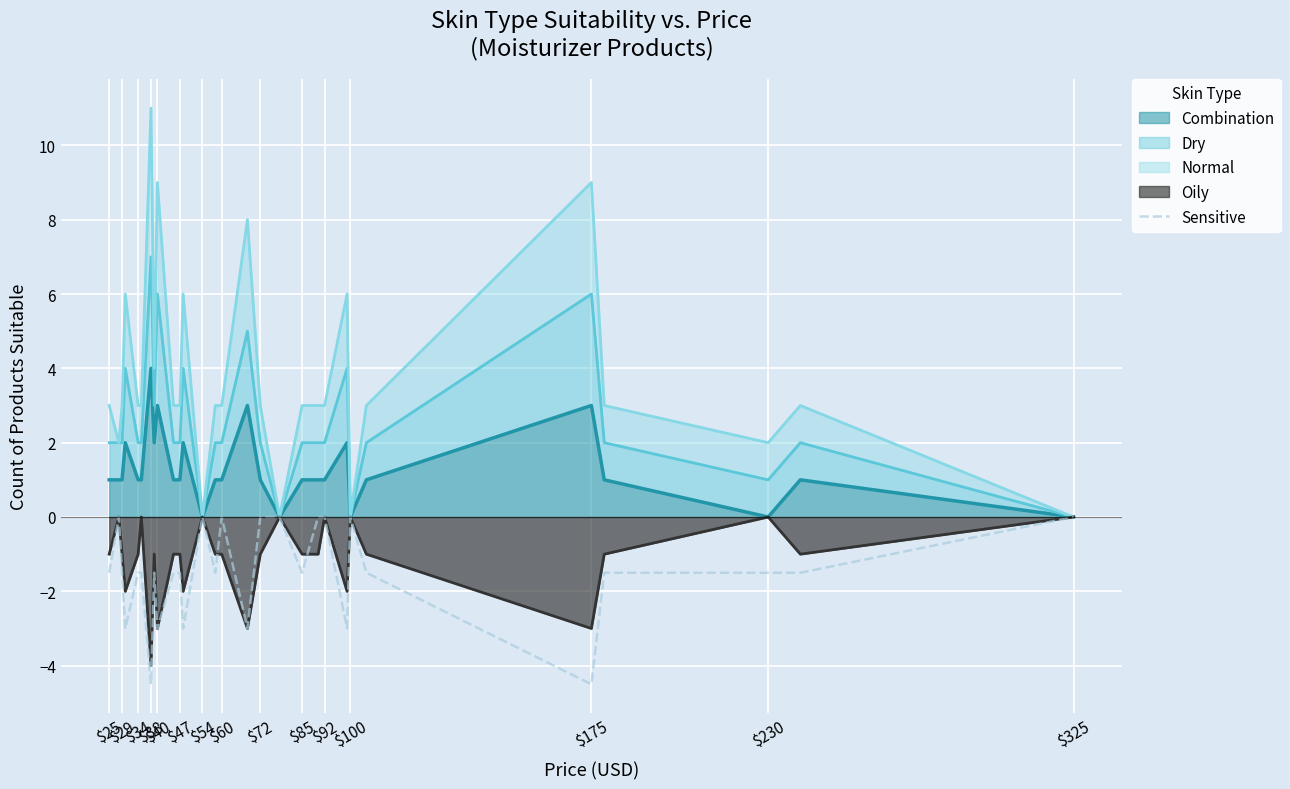

How many data points does each series have?

29